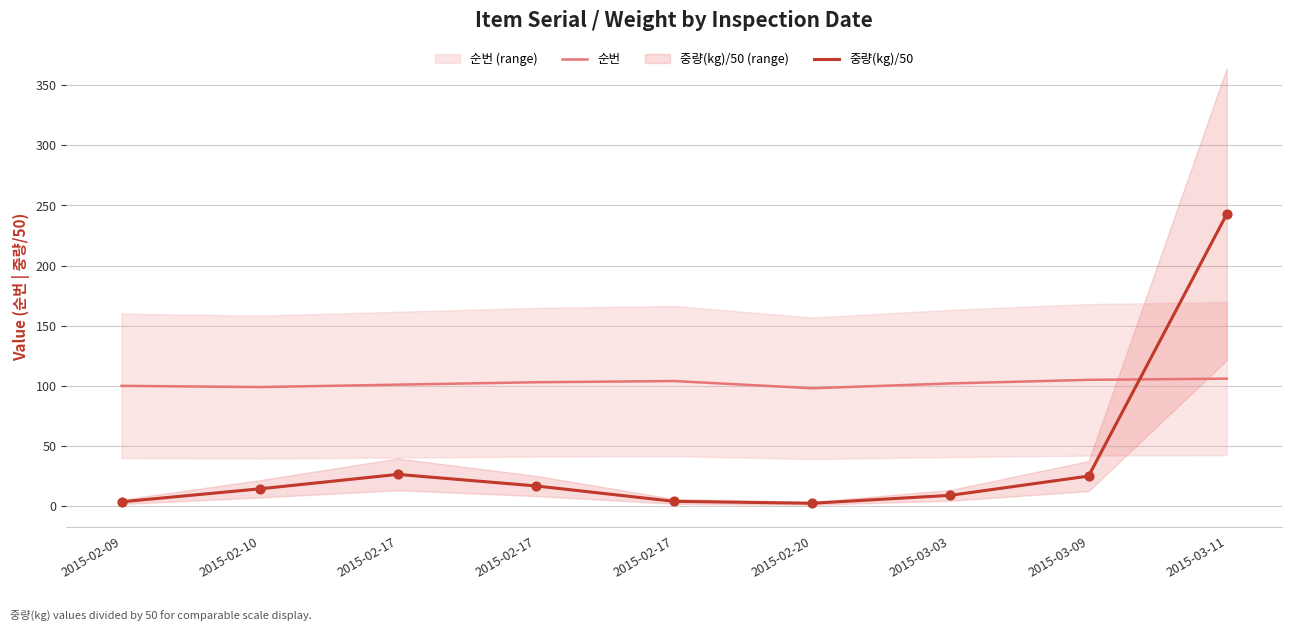

What is the total value across all series at 2015-03-09?

130.0